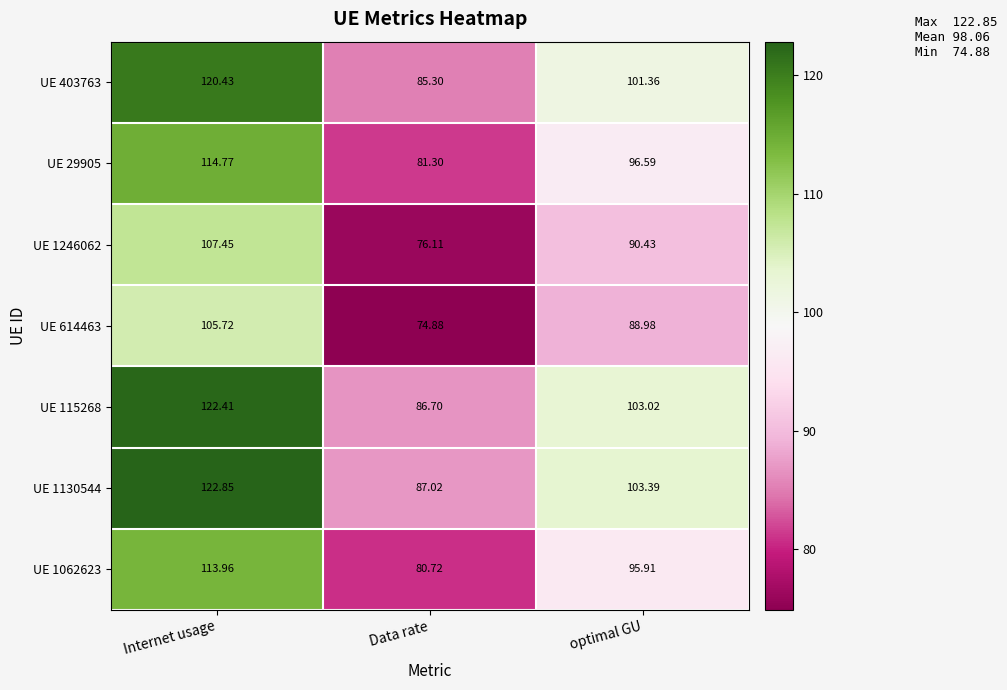

At which category does the chart reach its minimum across all series?

Data rate